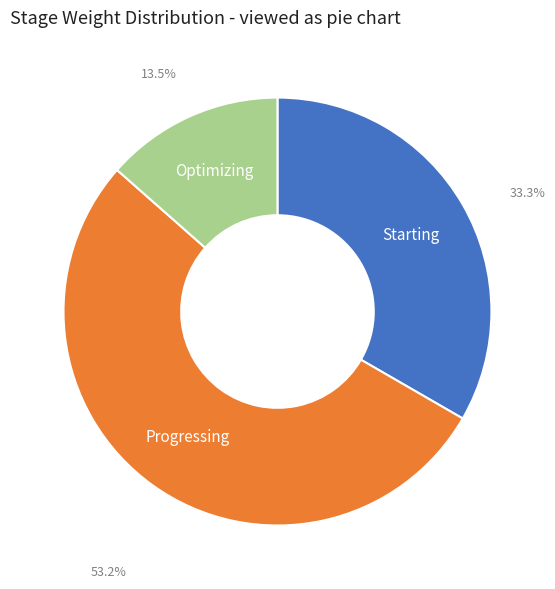

Rank the categories by value from lowest to highest.

Optimizing, Starting, Progressing